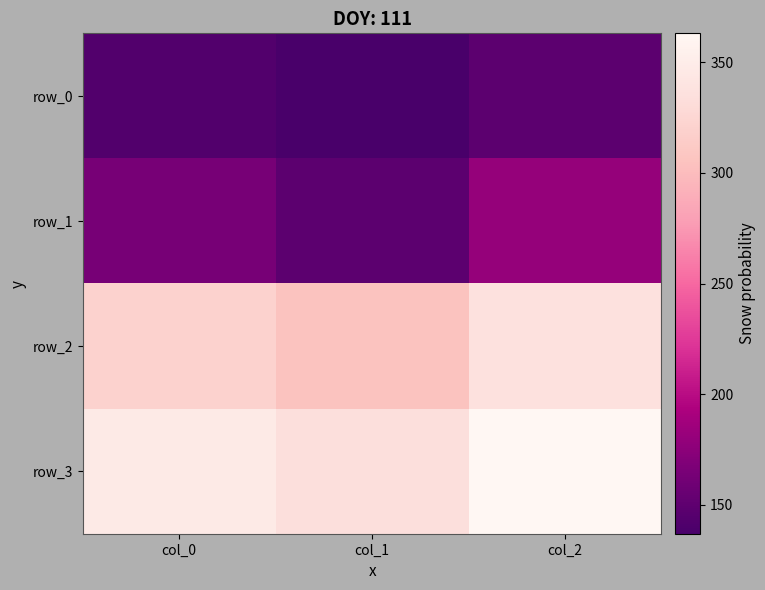

Which series changed the most between col_0 and col_2?

row_1